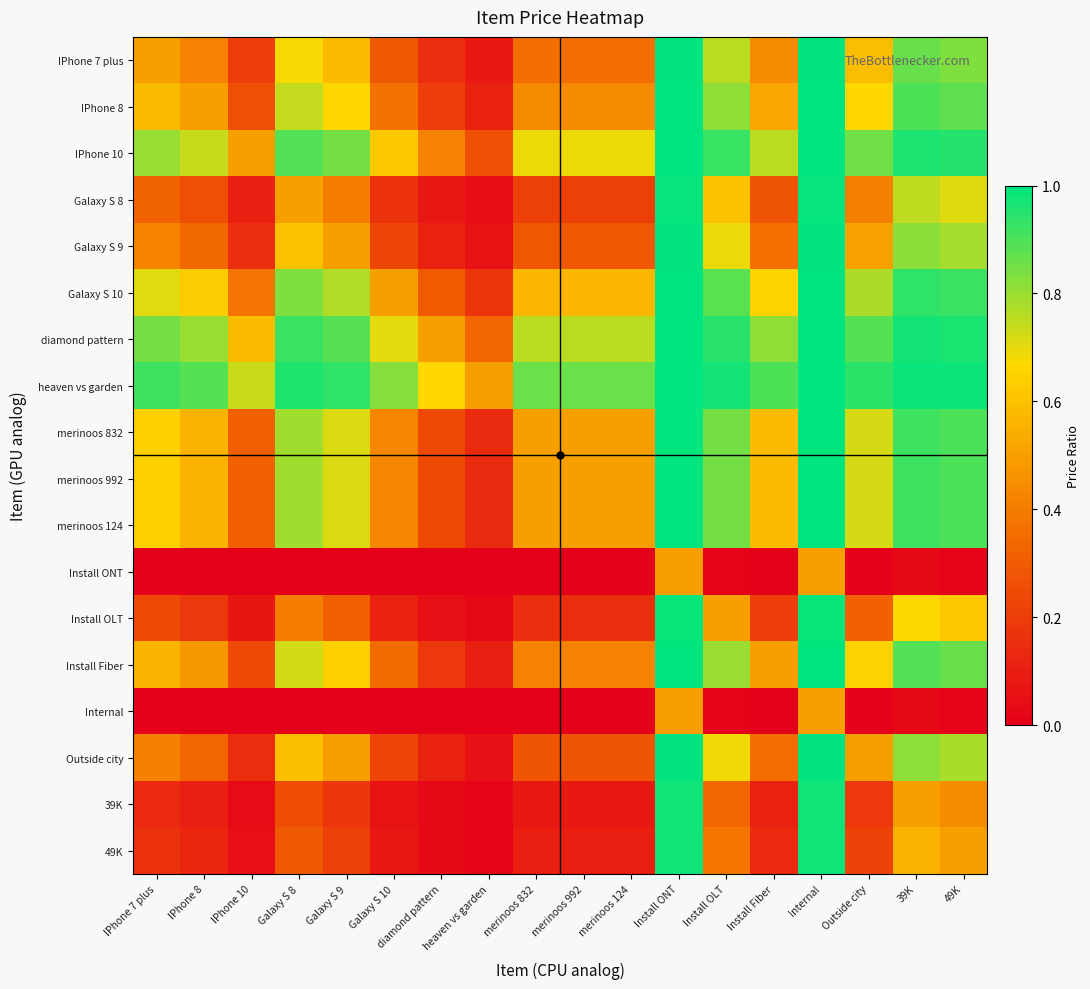

Which series has the largest total across all categories?

heaven vs garden